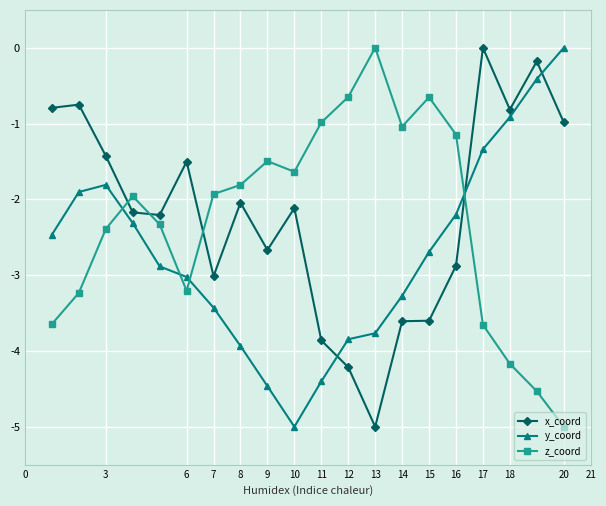

What is the difference between the maximum and second lowest values in the x_coord series?

4.2